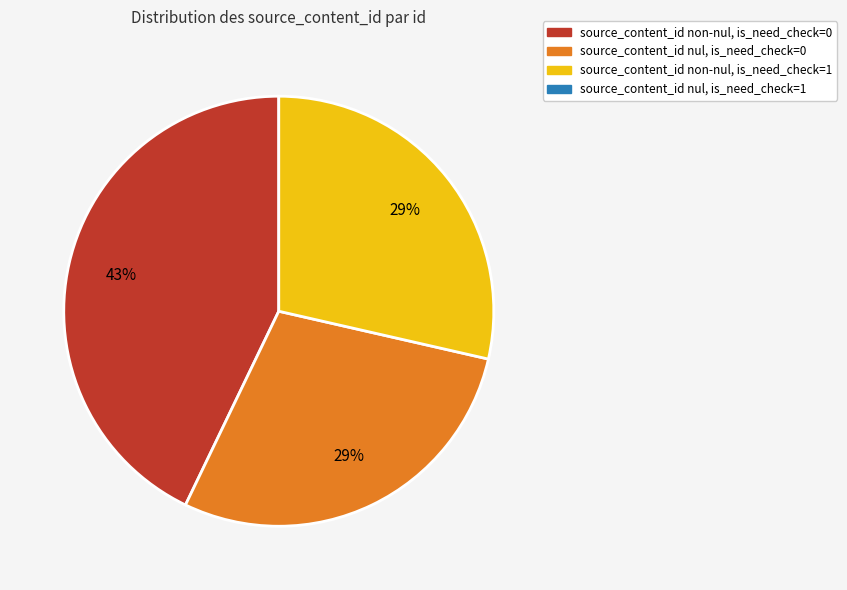

Is there any slice that represents more than half of the pie?

No